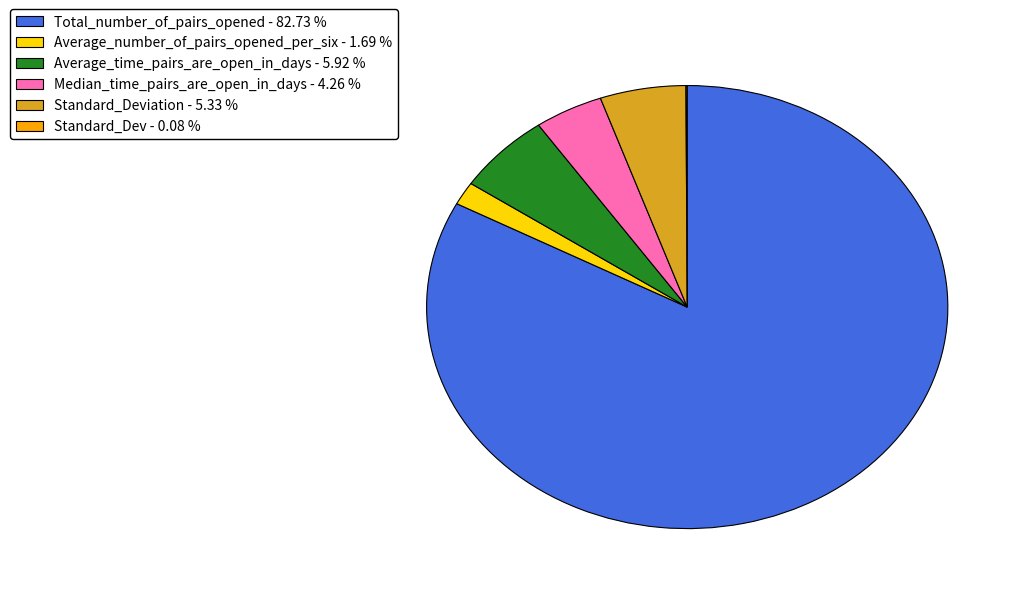

Is Average_number_of_pairs_opened_per_six - 1.69 % the majority of the pie?

No